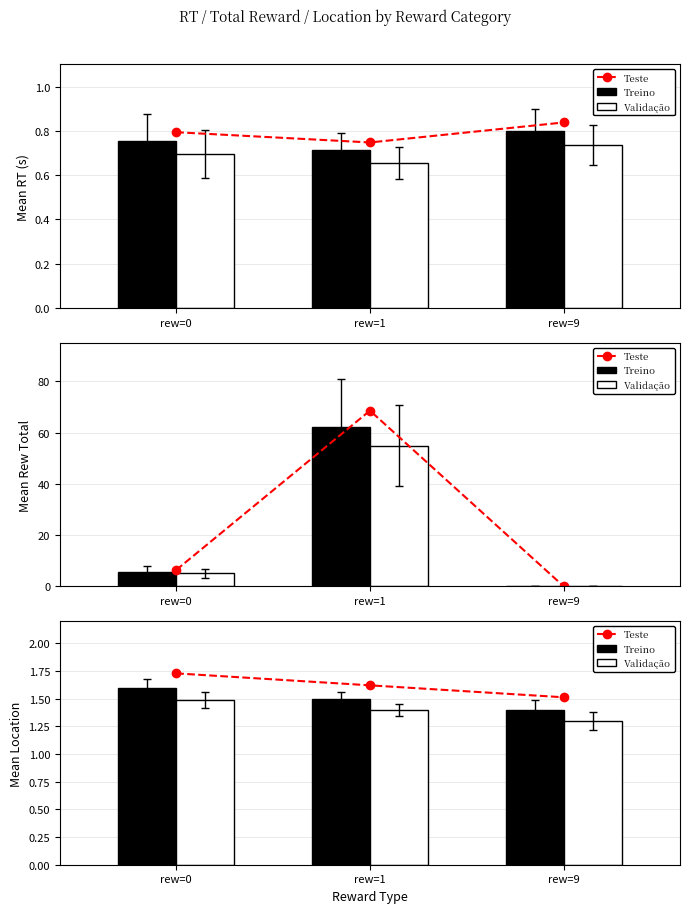

Which series has the largest total across all categories?

Teste